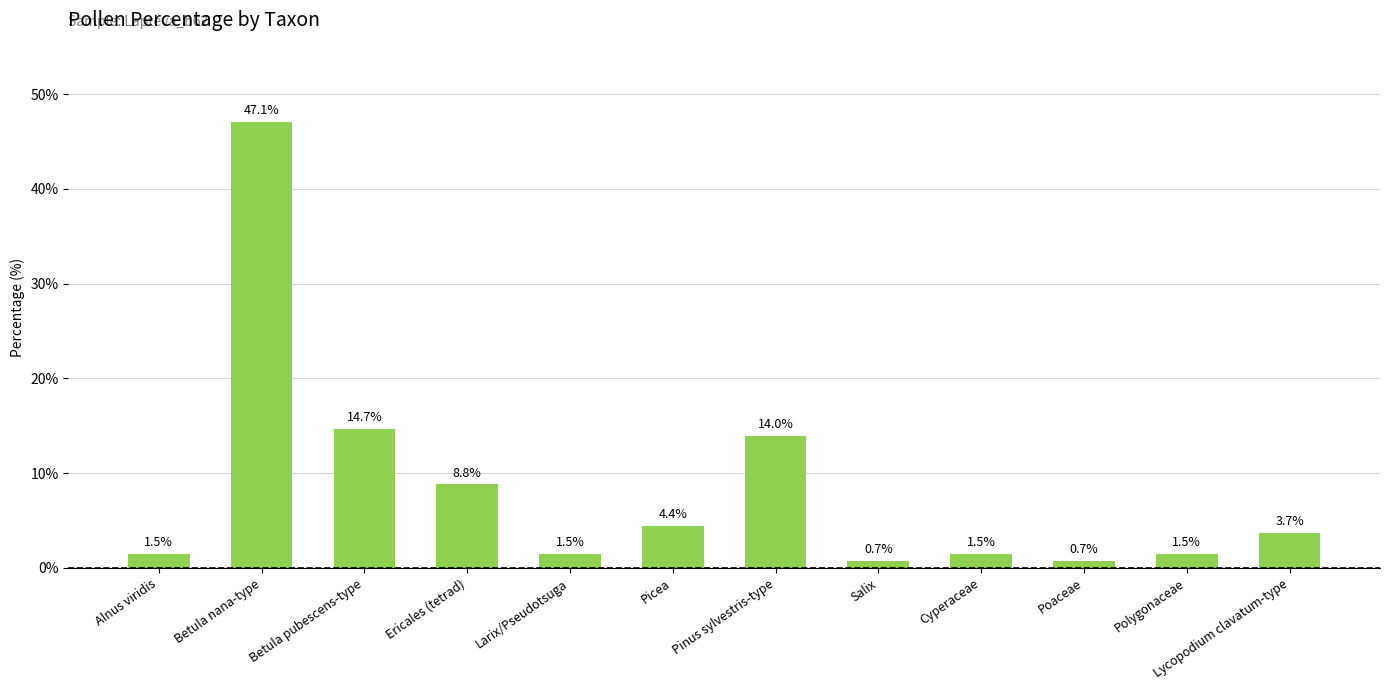

What is the sum of all values?

100.0